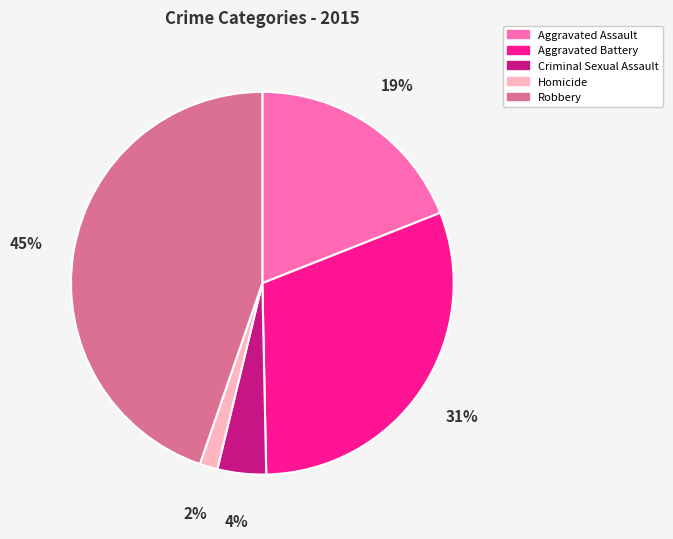

Which category has the smallest portion of the pie?

Homicide